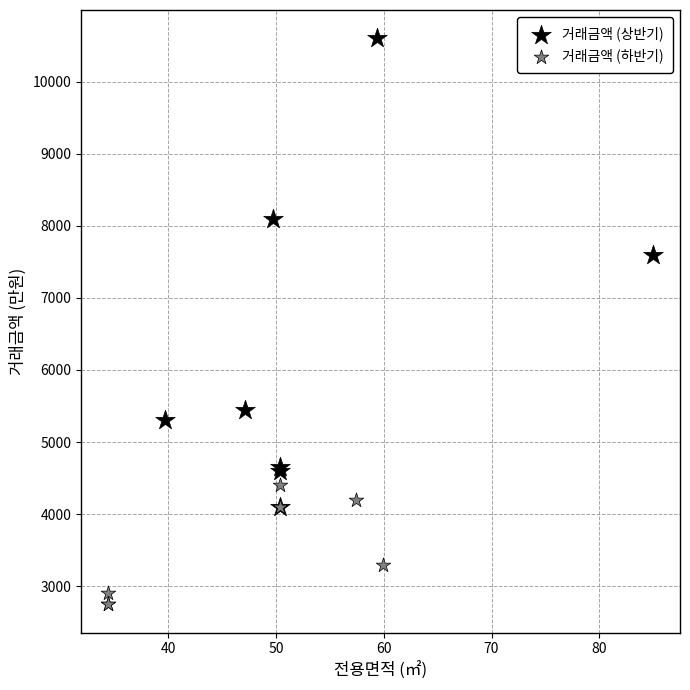

Which series has the largest Y range (max minus min)?

거래금액 (상반기)